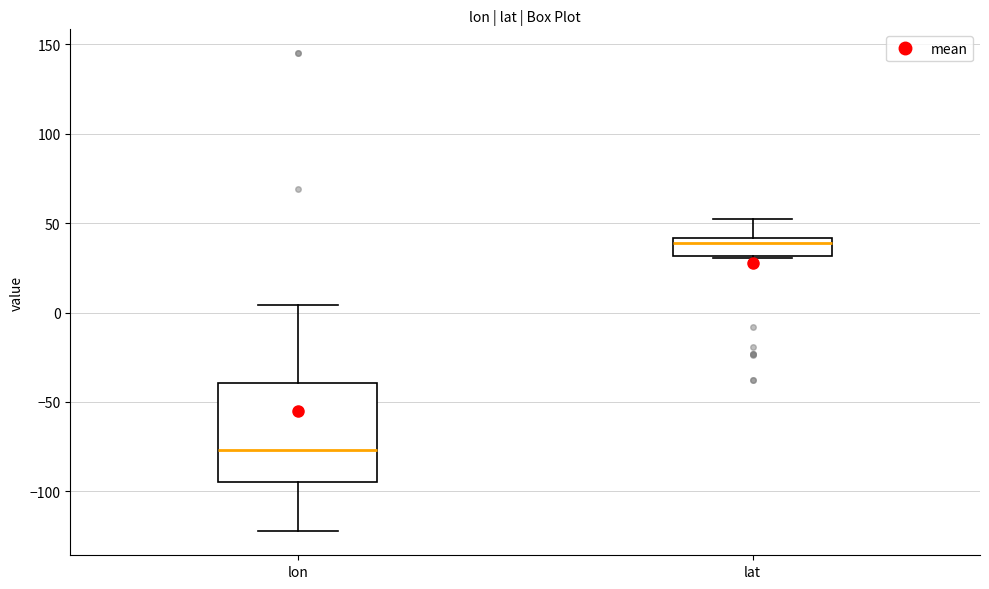

Comparing the boxes themselves (not the whiskers), which one is the tallest?

lon